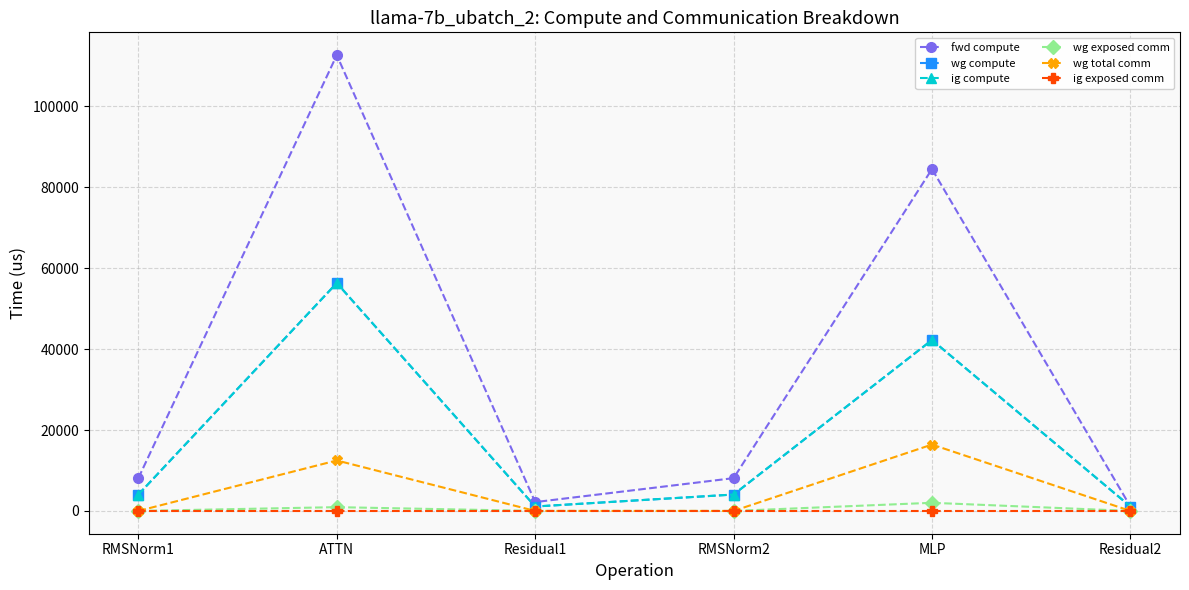

What position from the right is Residual2?

1